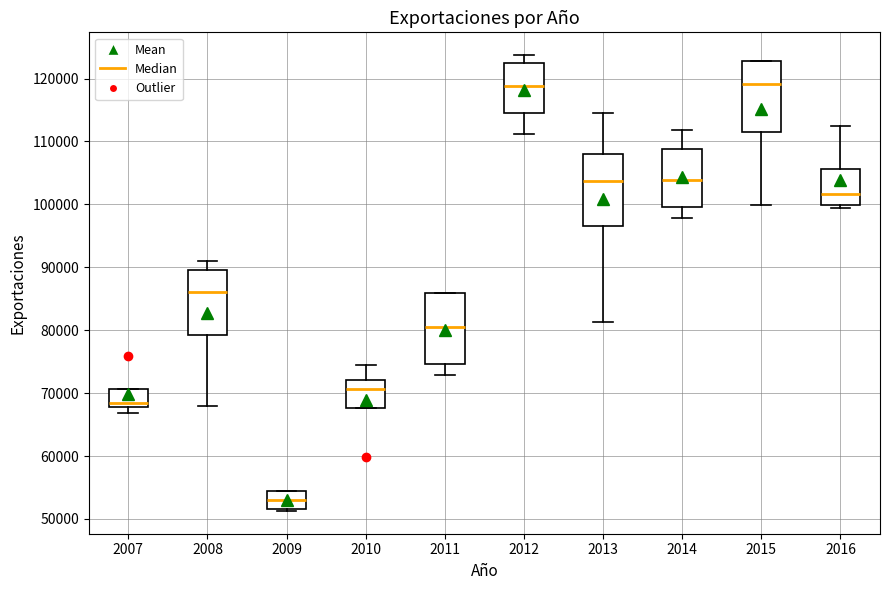

Reading left to right, read every box against the y-axis: the position of its median line, the range the box covers, and the ends of its whiskers. The values are not printed on the chart, so give them approximately, as read against the axis.

2007: median 68000 (just above the box's lower edge), box 68000 to 71000, whiskers 67000 to 71000
2008: median 86000, box 79000 to 90000, whiskers 68000 to 91000
2009: median 53000, box 52000 to 54000, whiskers 51000 to 54000
2010: median 71000, box 68000 to 72000, whiskers 68000 to 75000
2011: median 81000, box 75000 to 86000, whiskers 73000 to 86000
2012: median 119000, box 115000 to 123000, whiskers 111000 to 124000
2013: median 104000, box 97000 to 108000, whiskers 81000 to 115000
2014: median 104000, box 100000 to 109000, whiskers 98000 to 112000
2015: median 119000, box 112000 to 123000, whiskers 100000 to 123000
2016: median 102000, box 100000 to 106000, whiskers 99000 to 113000